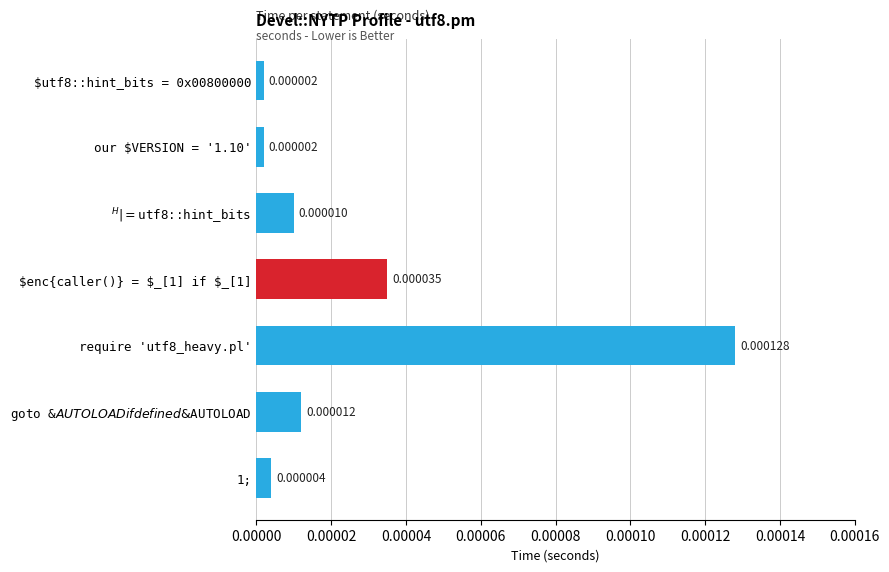

Between $utf8::hint_bits = 0x00800000 and require 'utf8_heavy.pl', which is larger?

require 'utf8_heavy.pl'